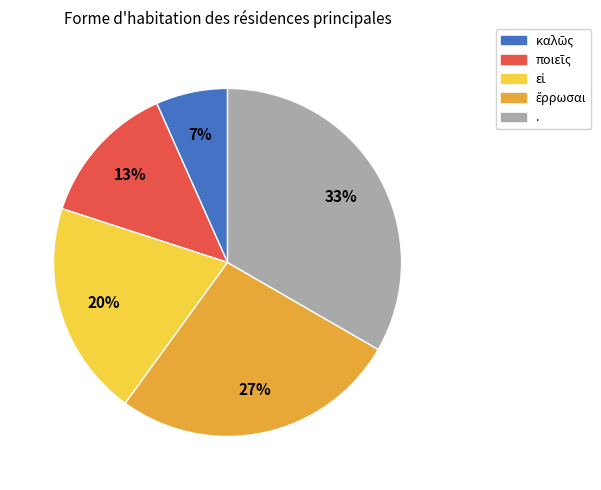

What is the largest slice in the pie chart?

.